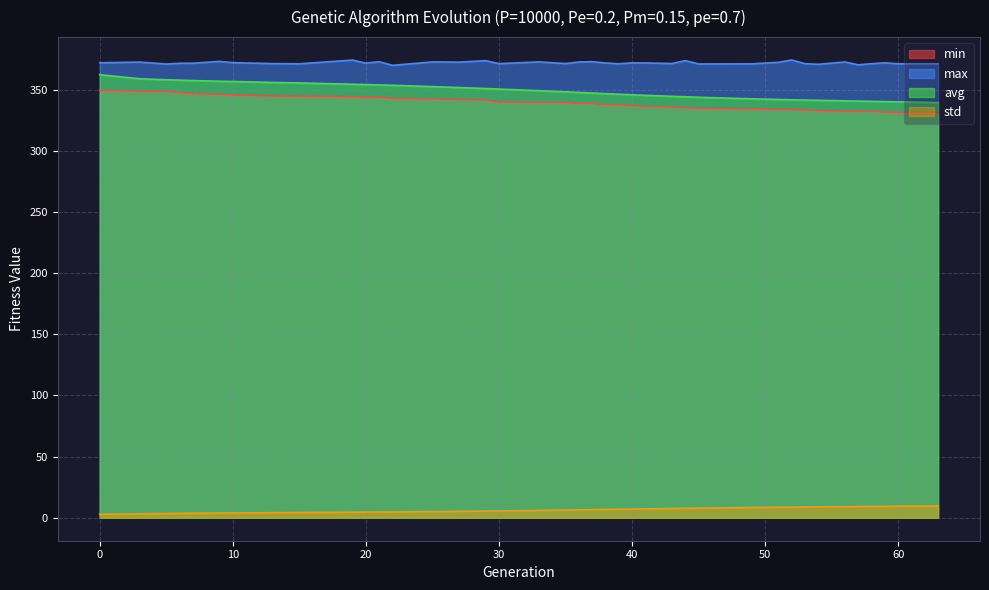

Reading left to right, transcribe all the data shown in this chart.

min: 349.5	348.8	348.8	347.8	346.7	346.2	345.6	344.8	344.7	344.2	343.9	343.8	342.9	342.4	341.9	341.7	339.8	339.8	339.5	338.7	338.7	337.8	337.6	337.1	336.3	336.0	335.2	334.6	334.5	333.8	333.7	333.4	332.9	332.4	332.3	332.2	331.7	331.4	331.3
max: 371.9	372.4	370.8	371.4	371.5	373.0	372.0	371.2	371.0	374.1	371.6	372.7	369.8	372.6	372.4	373.6	371.2	372.6	371.2	372.5	372.8	371.7	371.1	371.8	371.7	371.2	373.6	370.9	371.0	372.2	374.1	371.1	370.6	372.5	370.2	371.1	371.9	371.0	371.1
avg: 362.1	358.8	358.0	357.7	357.3	356.8	356.6	355.8	355.4	354.3	354.1	353.8	353.5	352.4	351.6	350.8	350.4	349.1	348.1	347.6	347.2	346.6	346.2	345.7	345.3	344.5	344.1	343.7	342.4	341.9	341.6	341.4	341.2	340.8	340.6	340.4	340.2	339.9	339.3
std: 2.9	3.3	3.5	3.6	3.8	3.9	4.0	4.2	4.4	4.6	4.7	4.7	4.8	5.1	5.3	5.6	5.6	6.0	6.3	6.5	6.7	6.9	7.0	7.2	7.3	7.7	7.8	7.9	8.4	8.7	8.8	8.9	9.0	9.1	9.2	9.4	9.4	9.5	9.7